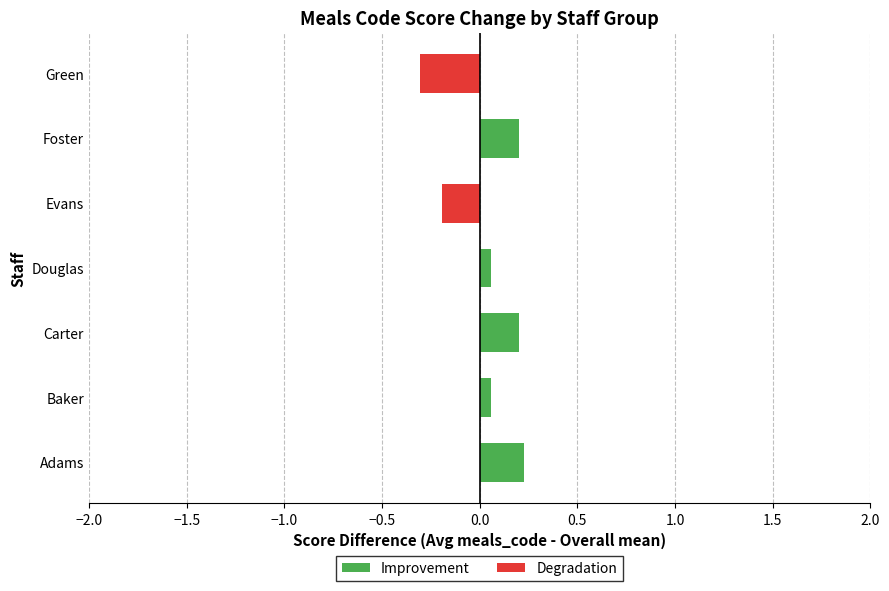

Does the chart contain any negative values?

Yes